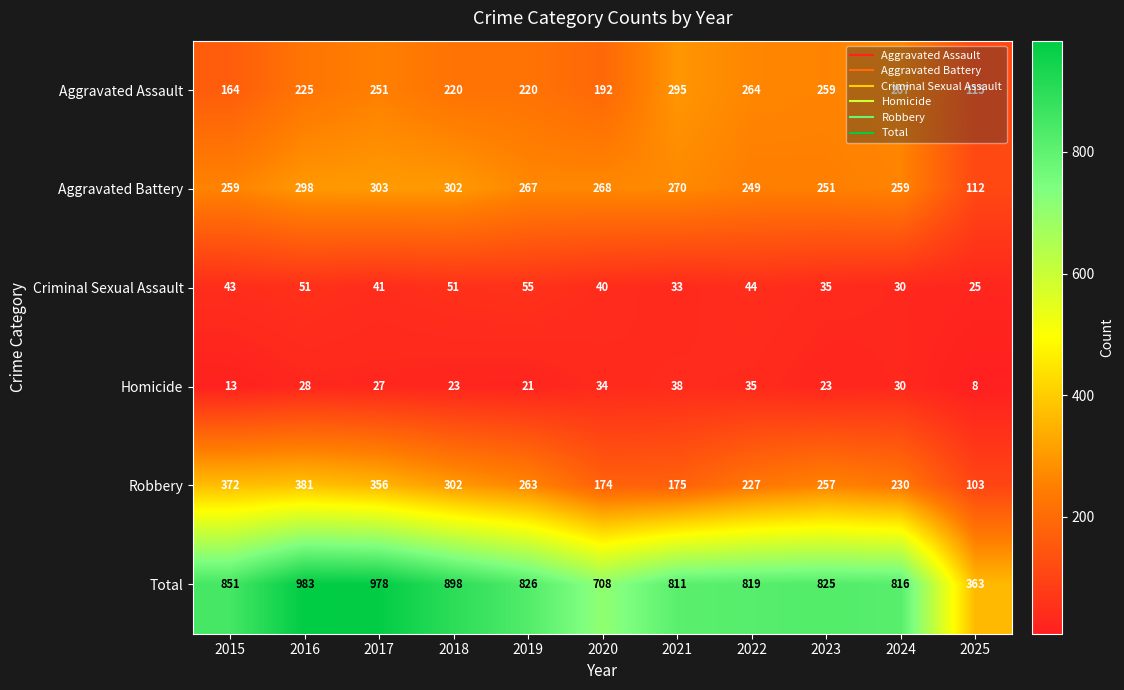

Which category has the highest value across all series?

2016